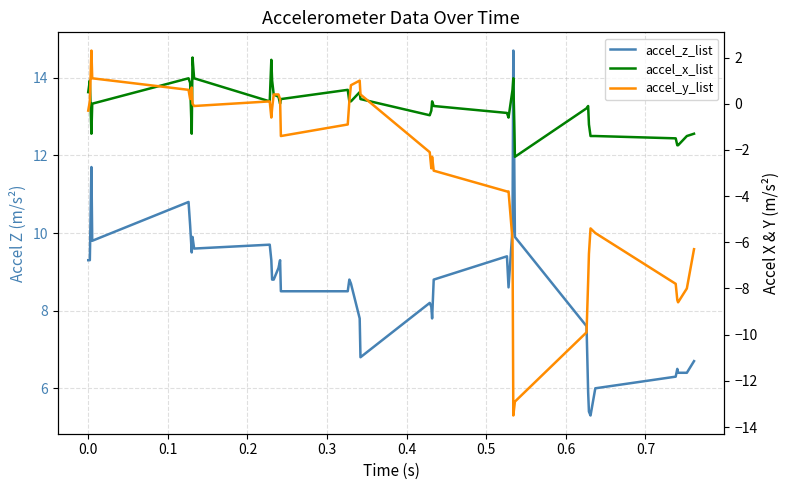

How many intersections are there between accel_x_list and accel_y_list?

6